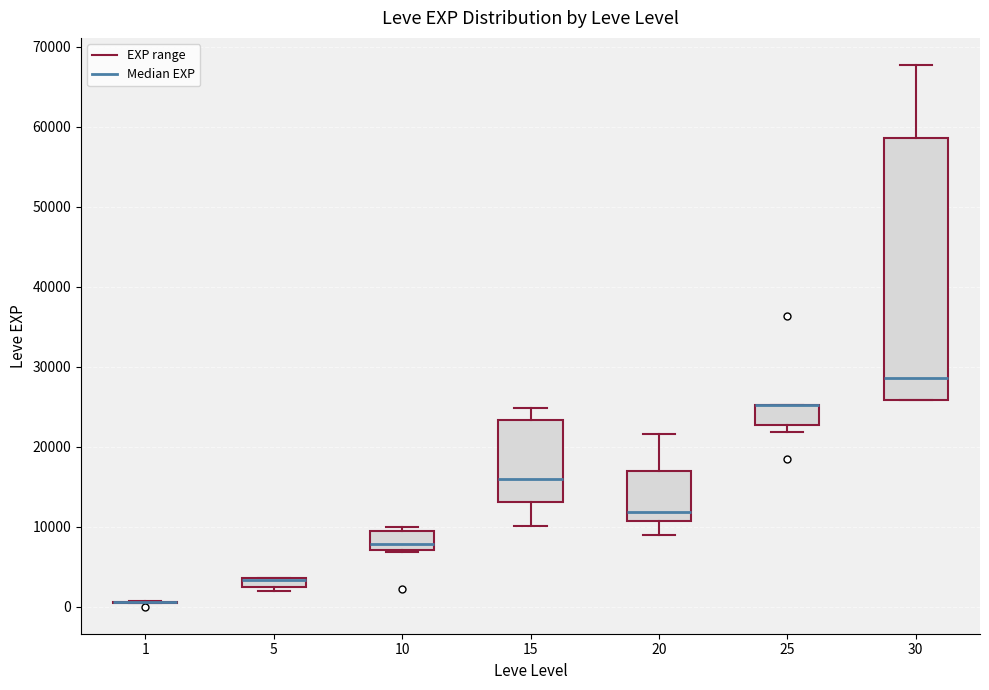

Which box is the tallest, from its lower edge to its upper edge?

30